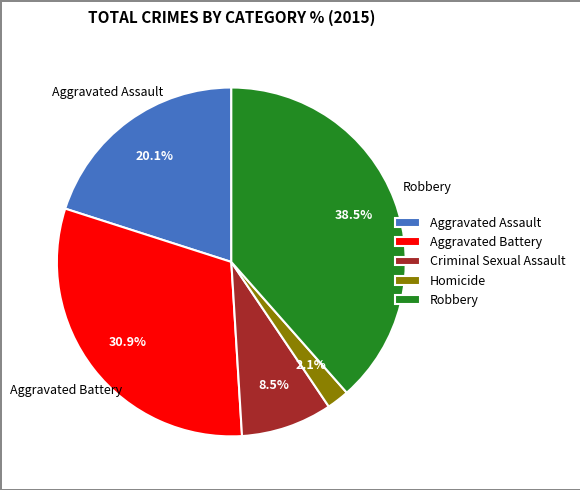

Between Aggravated Assault and Robbery, which is larger?

Robbery